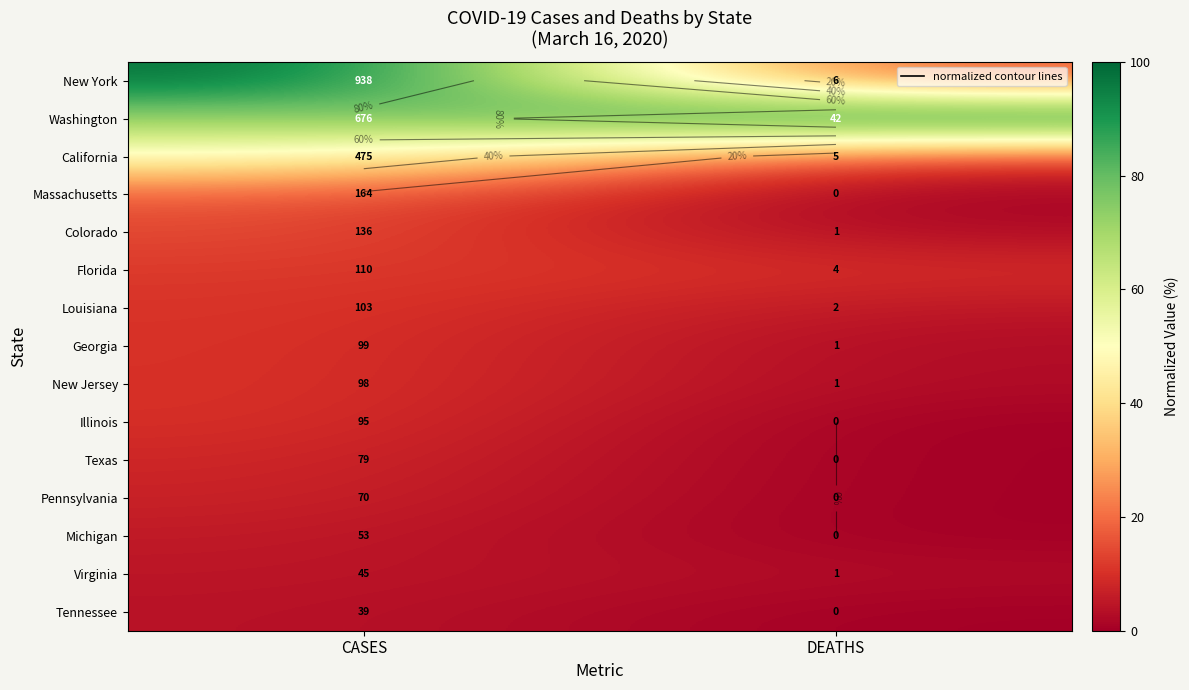

How many data points does each series have?

2